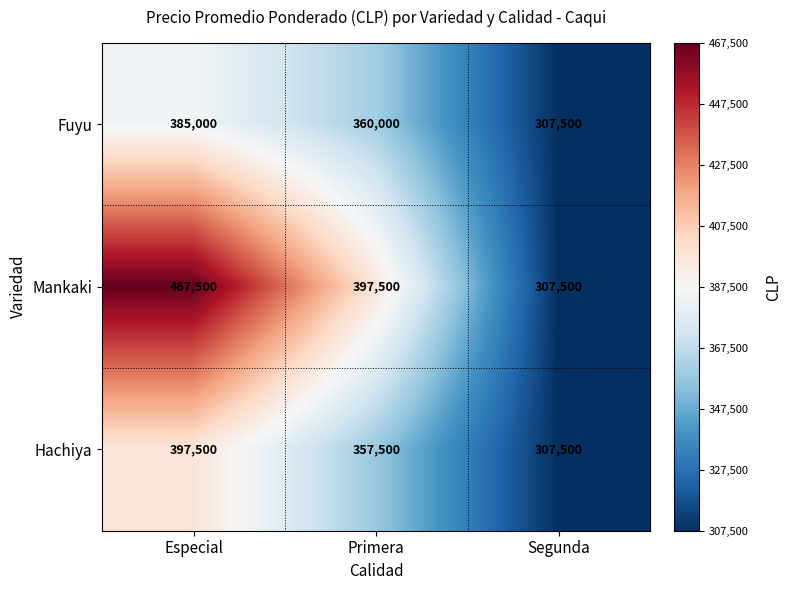

What is the difference between the maximum and minimum values in the Mankaki series?

160000